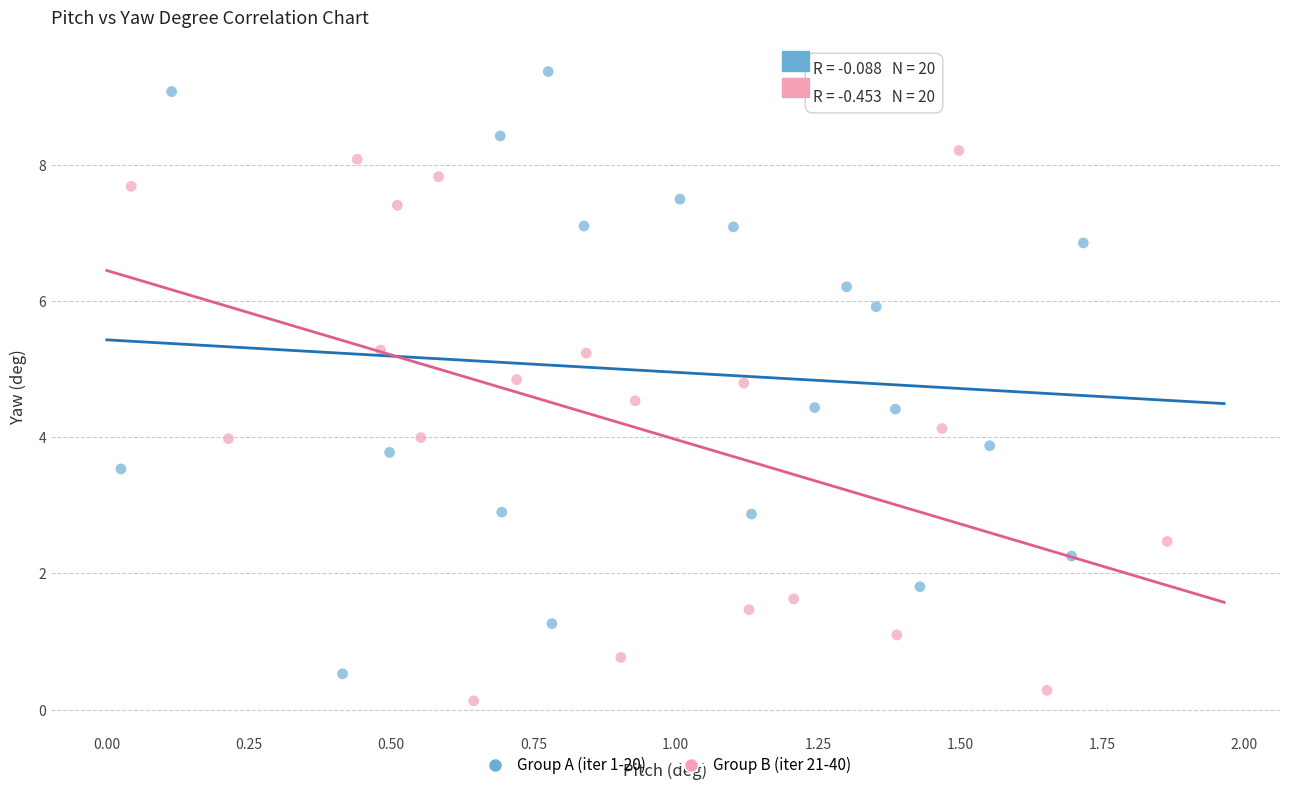

Which series has the widest spread of Y values?

Group A (iter 1-20)